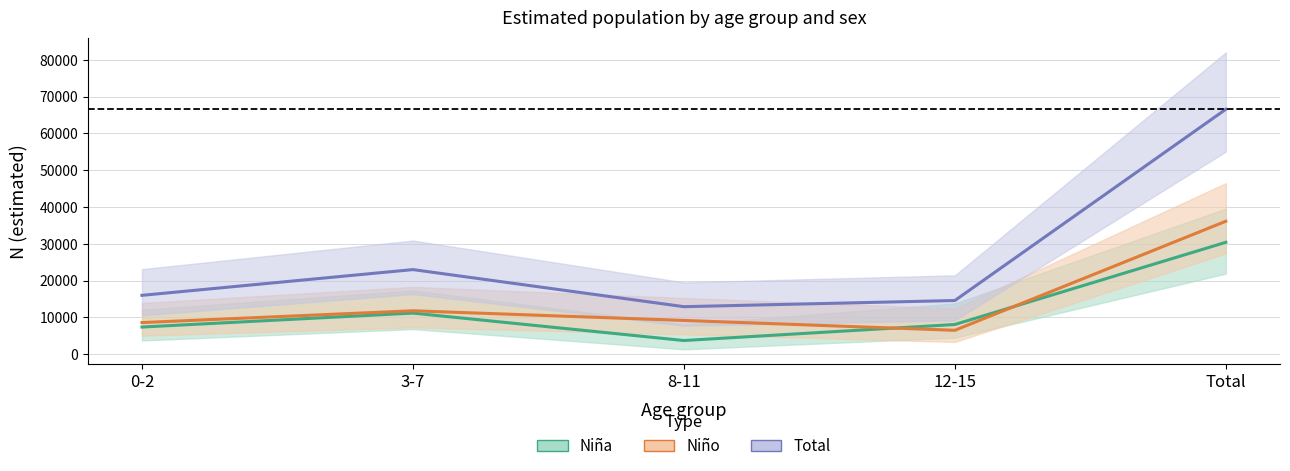

Read the Niña value at 3-7, to the nearest 10.

11190